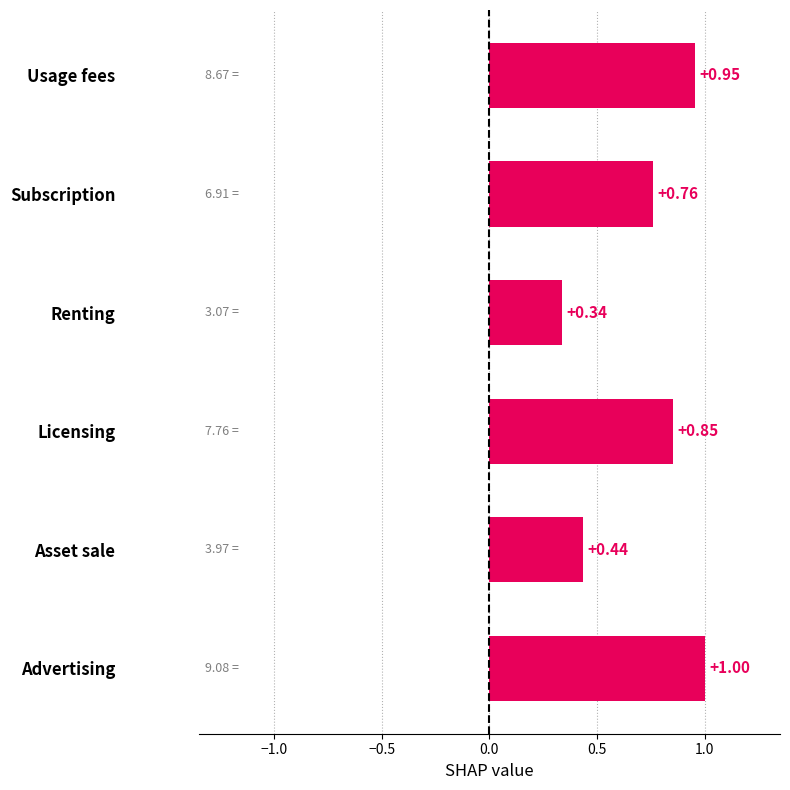

List the labels in order of value, smallest first.

Renting, Asset sale, Subscription, Licensing, Usage fees, Advertising